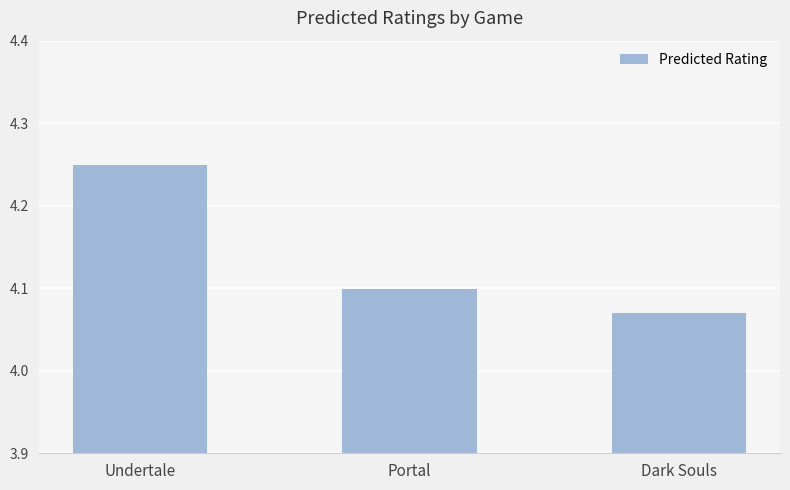

Count the number of categories in the chart.

3